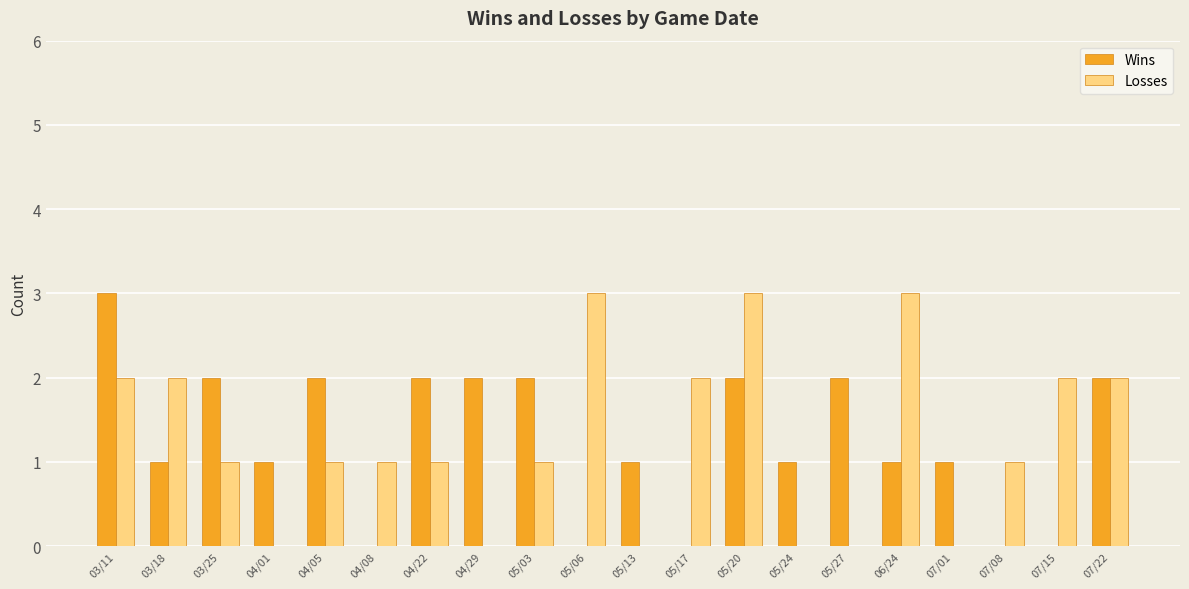

Between 05/06 and 07/22, which series saw the biggest shift?

Wins